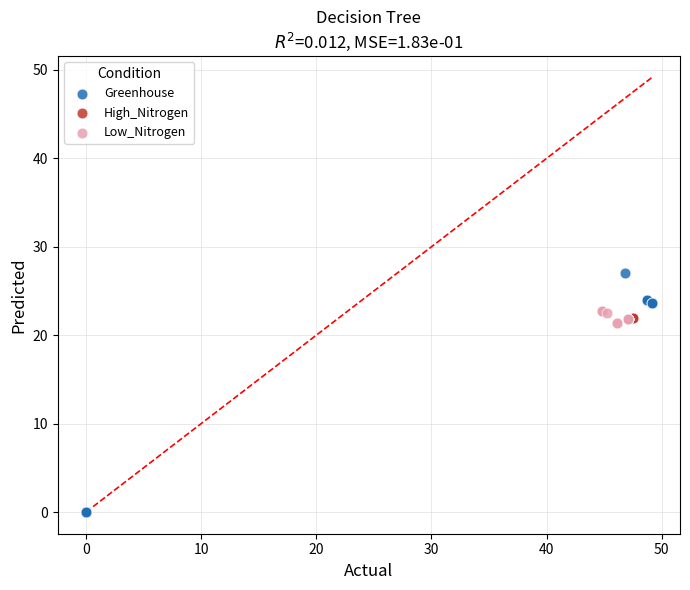

Which series reaches the minimum Y coordinate?

Greenhouse